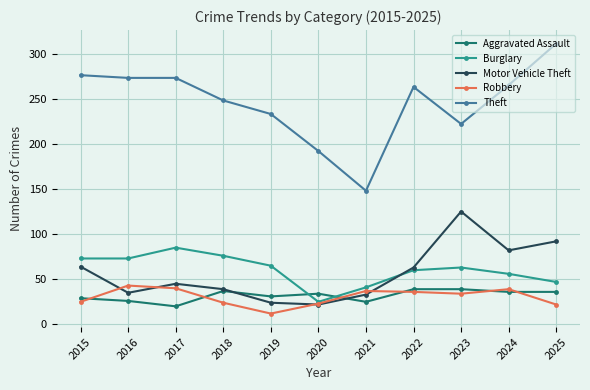

Rank the series by their maximum value, from highest to lowest.

Theft, Motor Vehicle Theft, Burglary, Robbery, Aggravated Assault